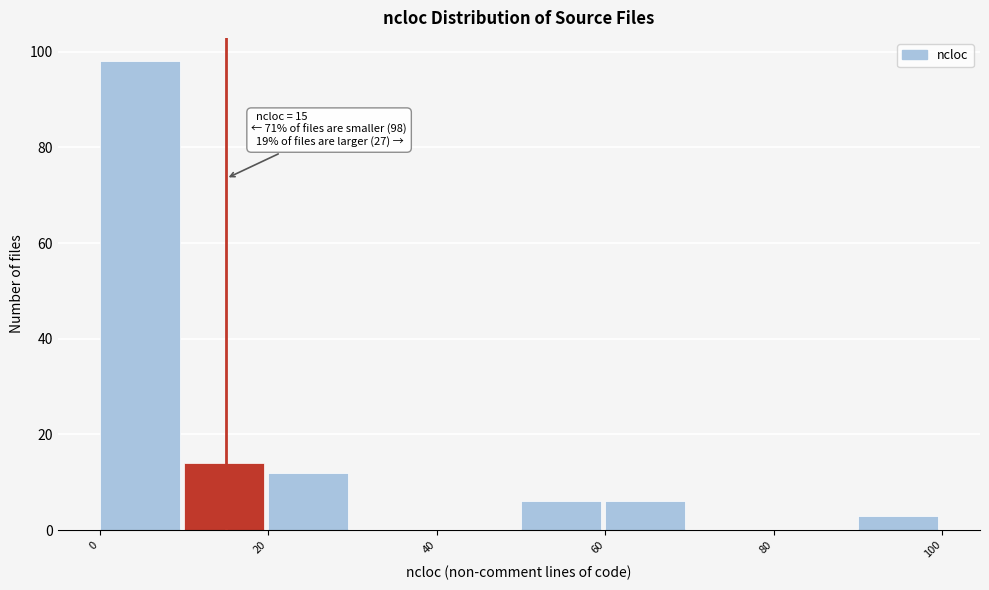

Which range on the x-axis has the tallest bar?

0 to 10